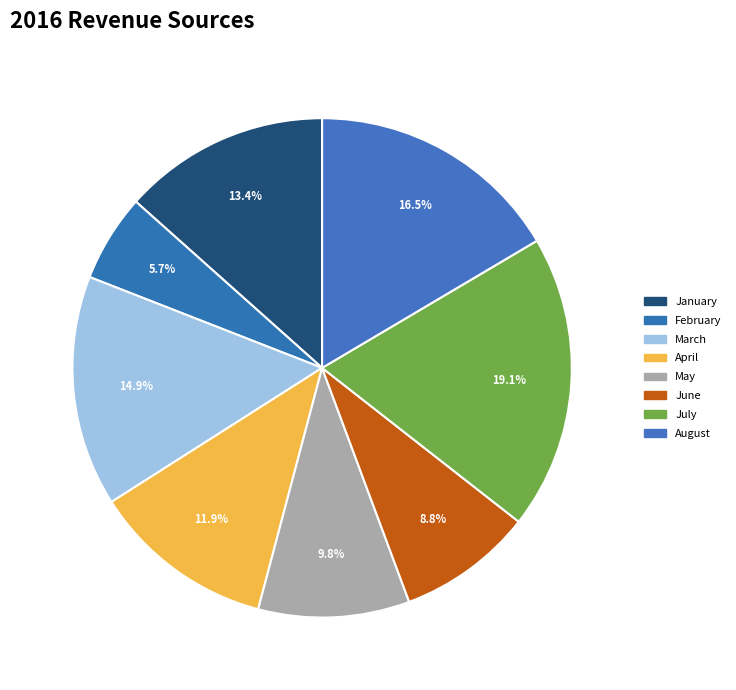

How many slices are in this pie chart?

8